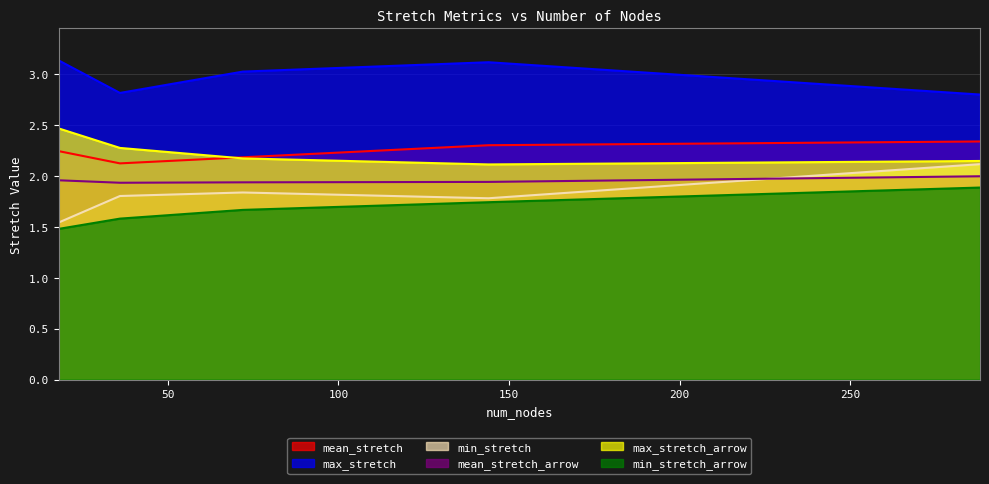

True or false: min_stretch and max_stretch_arrow intersect in this chart.

False